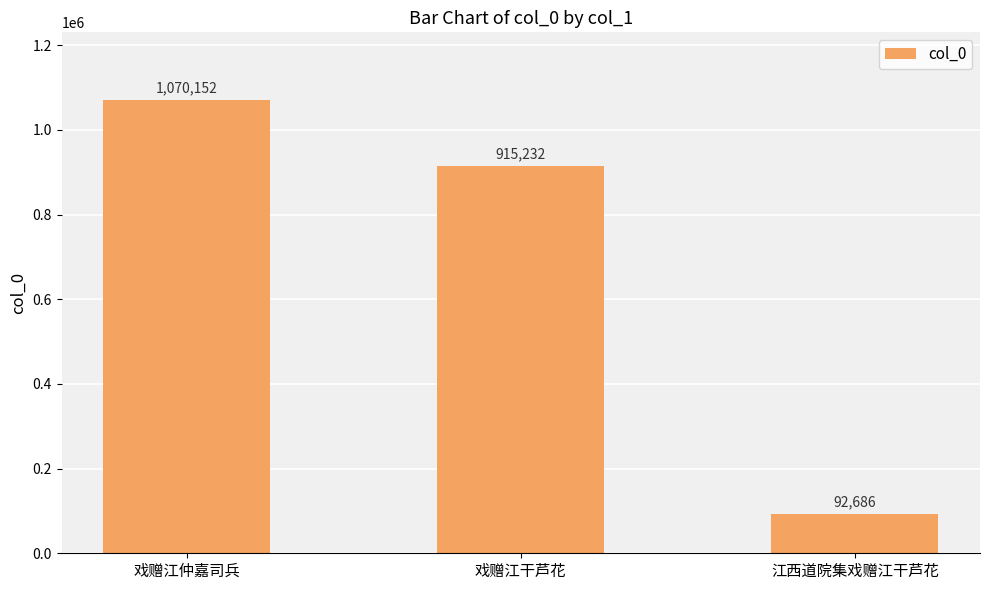

Reading left to right, list all the values displayed in this chart.

1070152	915232	92686